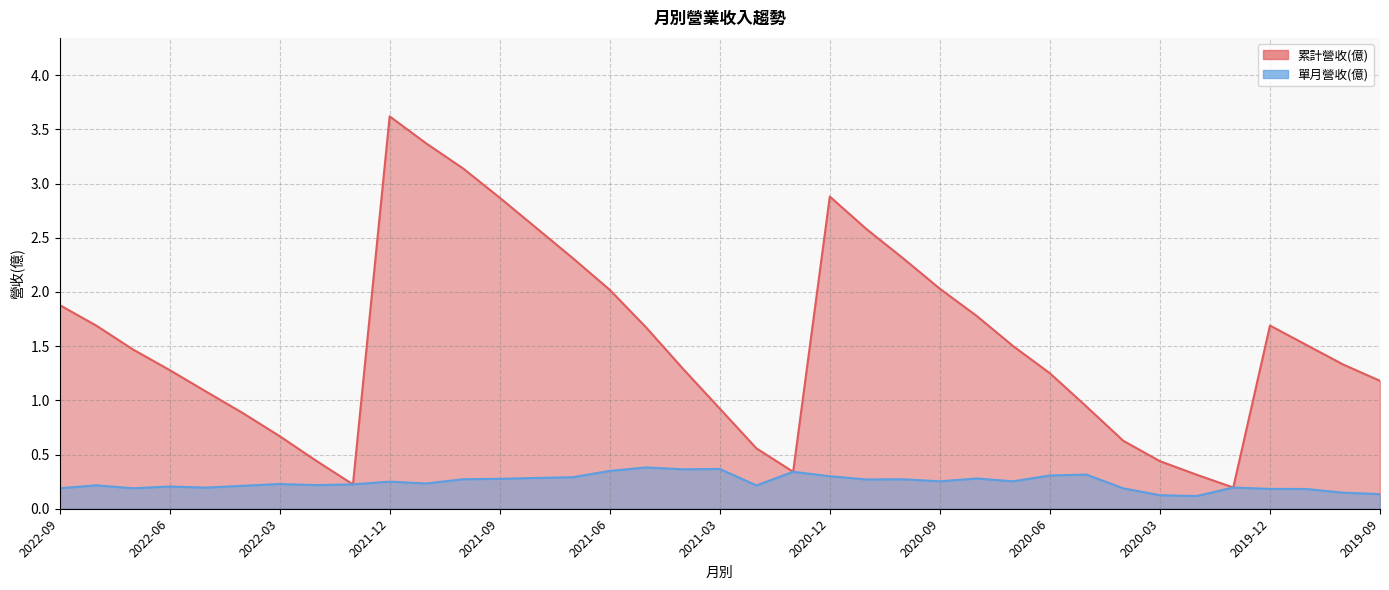

In 累計營收(億), how many points are lower than both neighbors (excluding endpoints)?

3